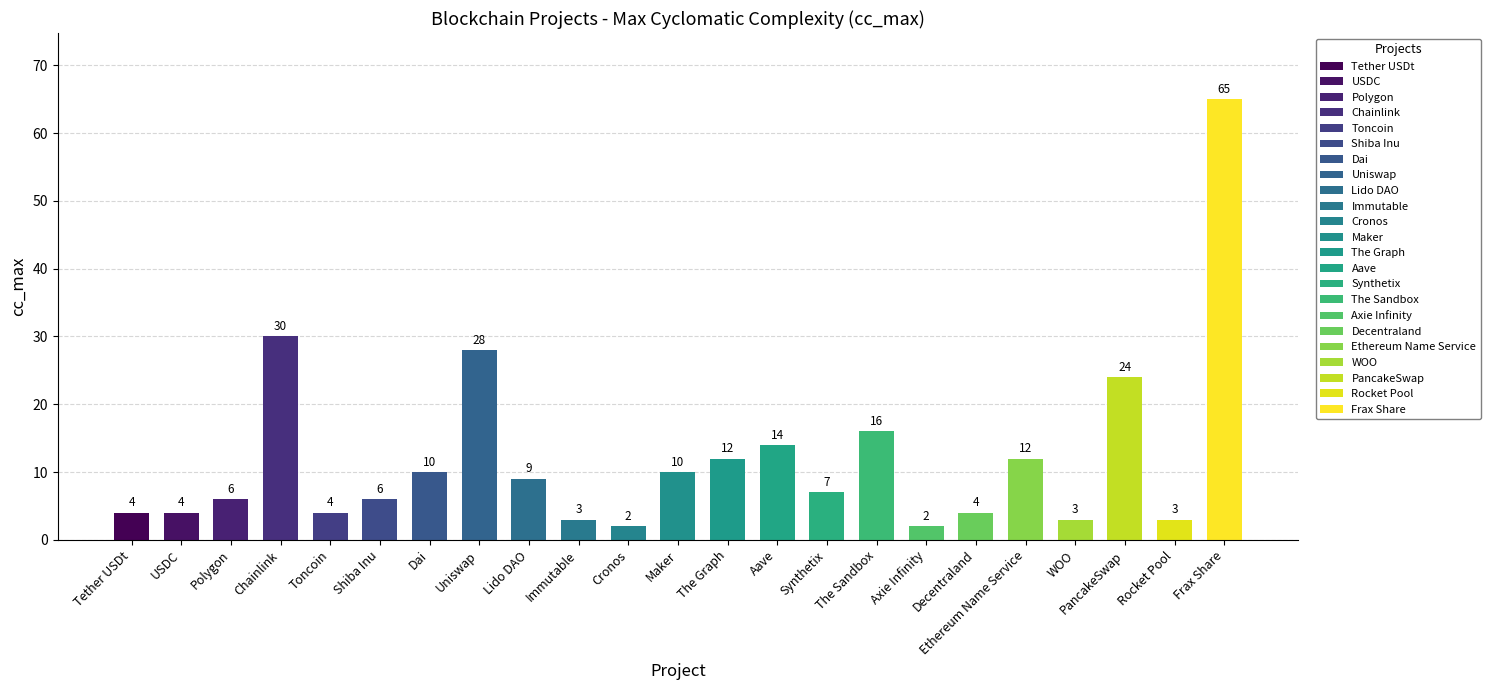

Reading left to right, transcribe all the data shown in this chart.

Tether USDt=4	USDC=4	Polygon=6	Chainlink=30	Toncoin=4	Shiba Inu=6	Dai=10	Uniswap=28	Lido DAO=9	Immutable=3	Cronos=2	Maker=10	The Graph=12	Aave=14	Synthetix=7	The Sandbox=16	Axie Infinity=2	Decentraland=4	Ethereum Name Service=12	WOO=3	PancakeSwap=24	Rocket Pool=3	Frax Share=65